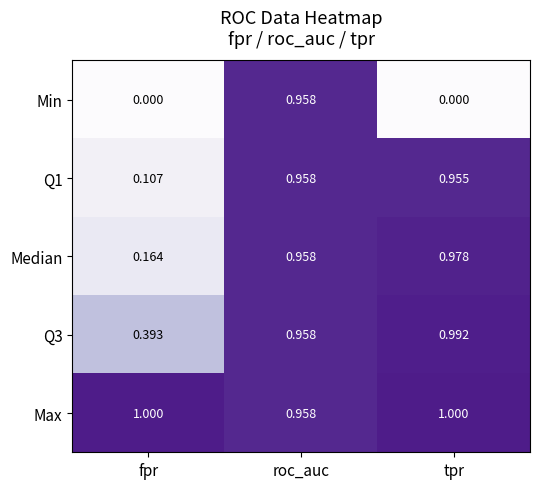

Count the number of data series in this chart.

5